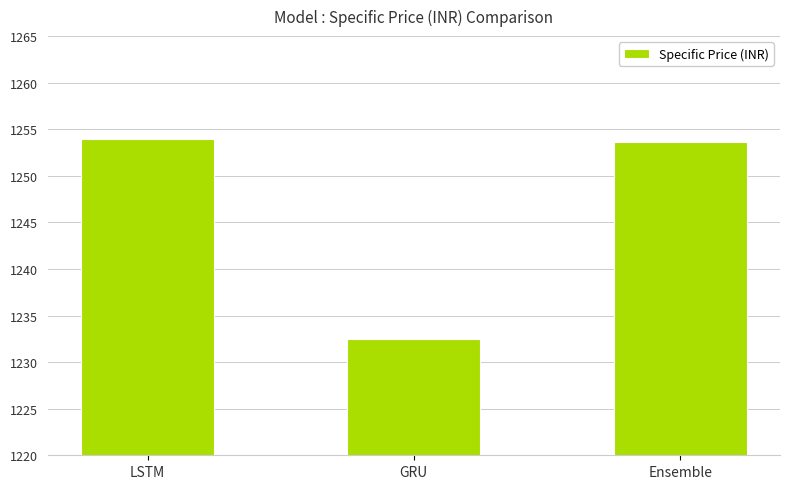

What is the minimum value shown in the chart?

1232.5